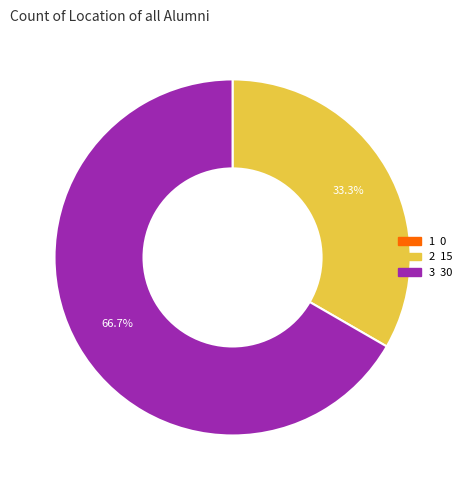

Which category has the biggest portion of the pie?

3